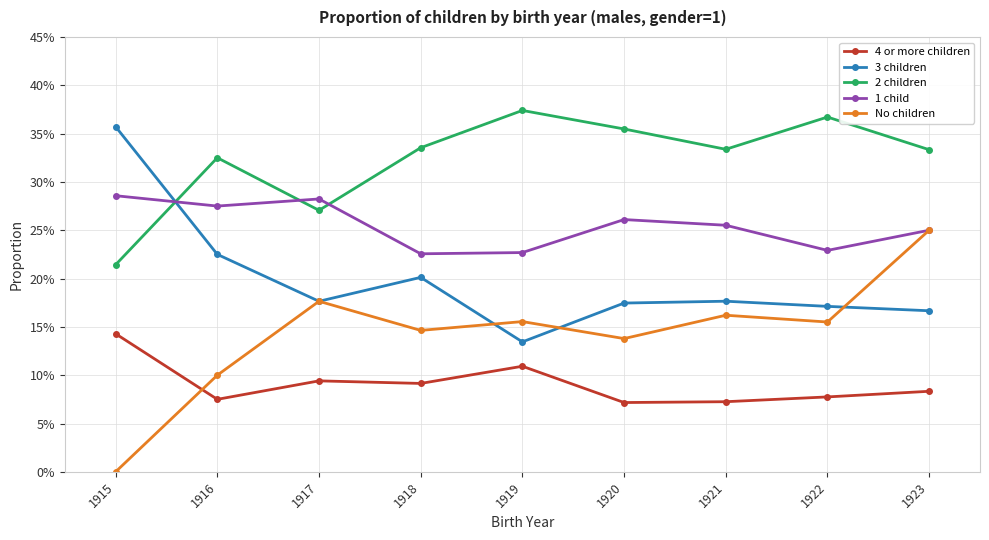

List the labels in order of No children value, largest first.

1923, 1917, 1921, 1919, 1922, 1918, 1920, 1916, 1915